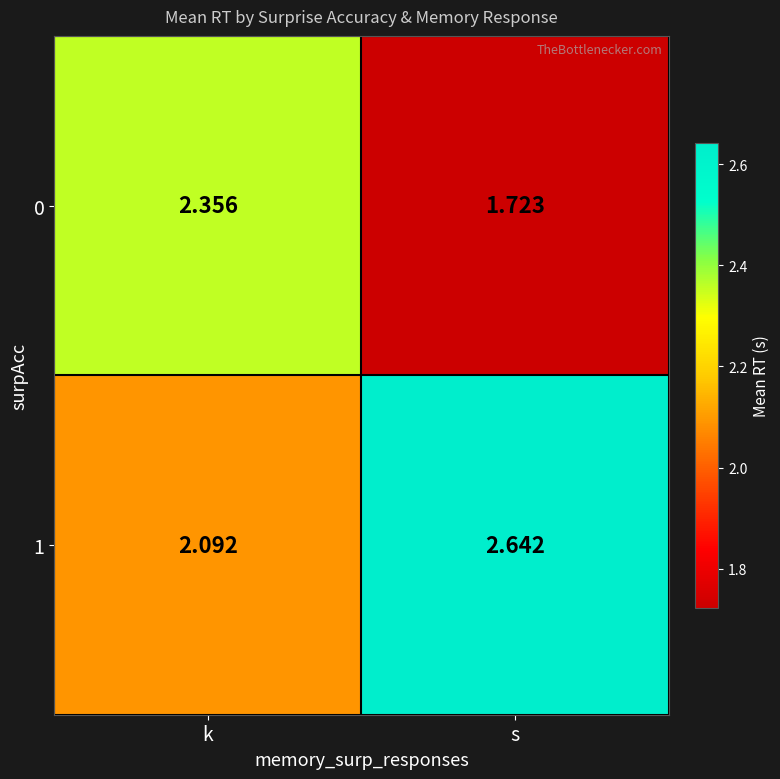

At which category does the chart reach its peak across all series?

s